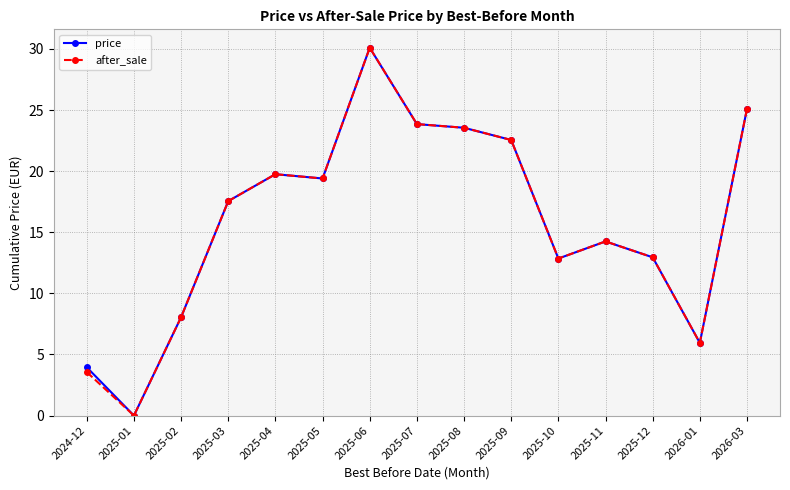

What is the difference between the price values at 2025-04 and 2025-12?

6.8